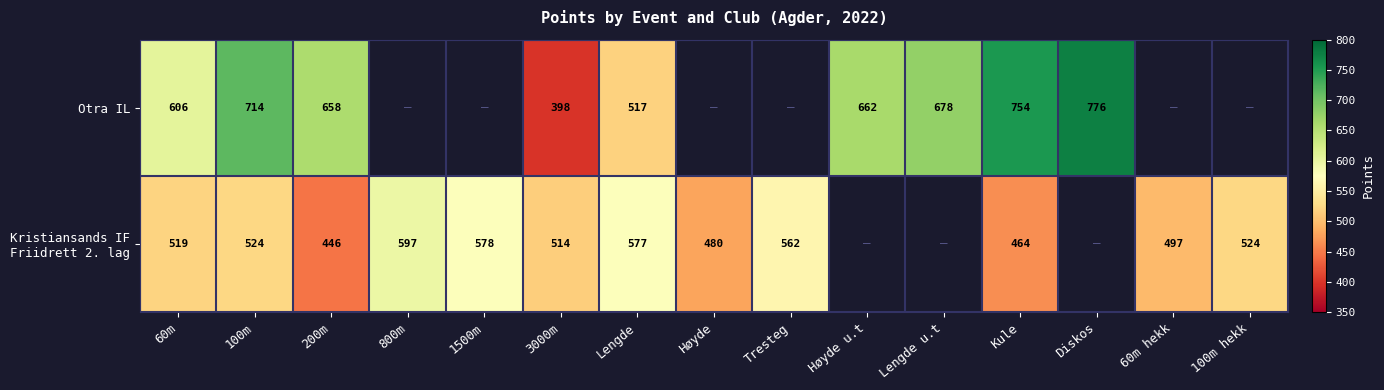

Is it true that Otra IL equals 1097 at Høyde u.t?

False